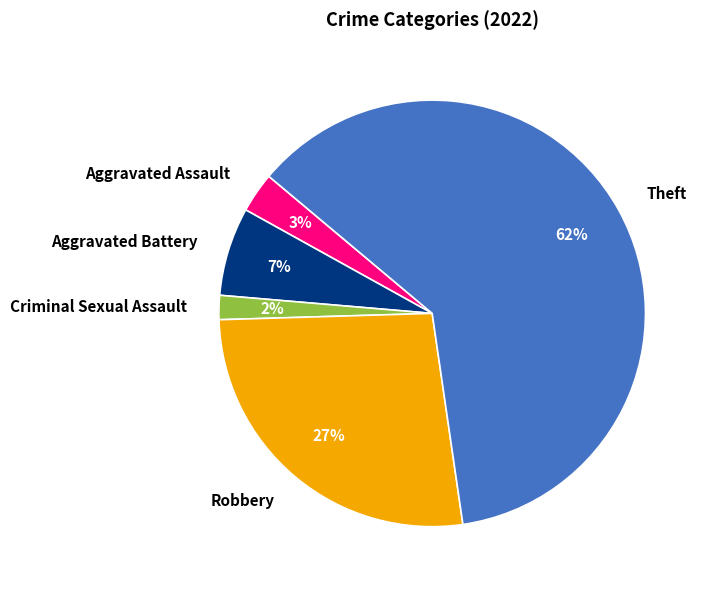

True or false: Robbery accounts for 36% of the total.

False